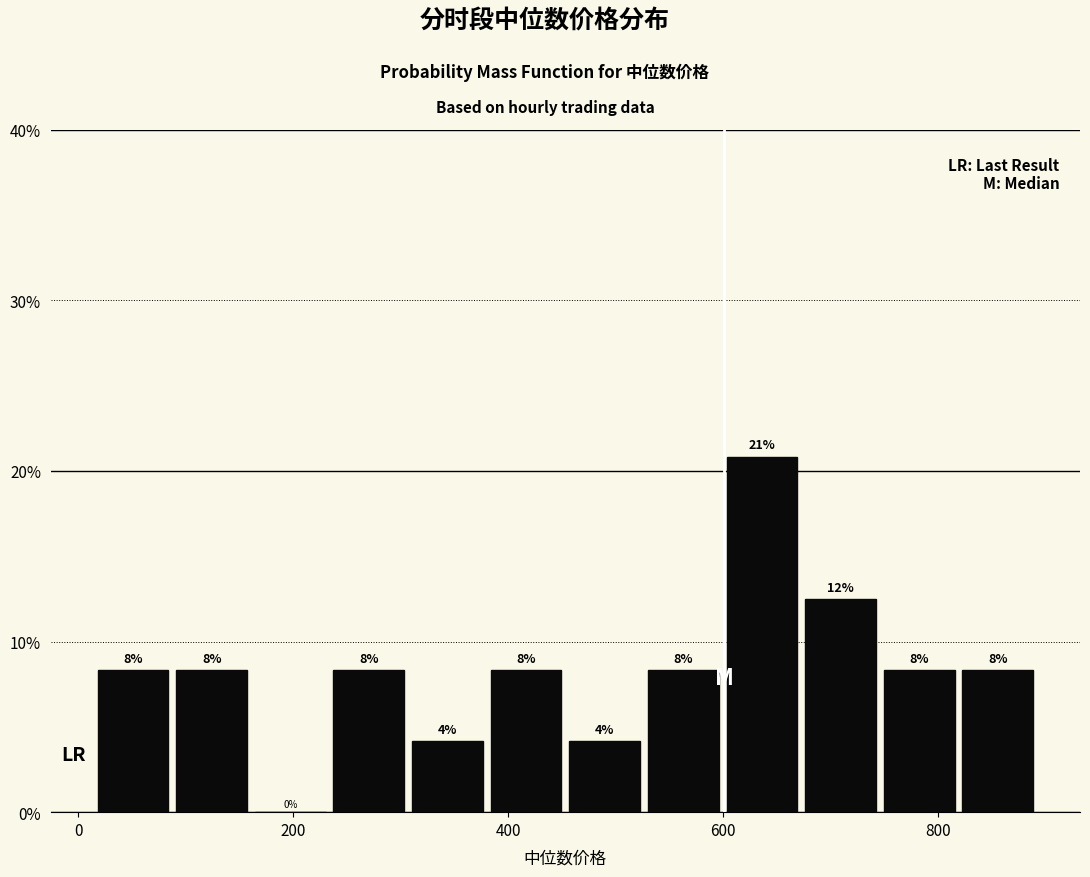

Read against the x-axis, roughly where is the centre of the tallest bar?

640